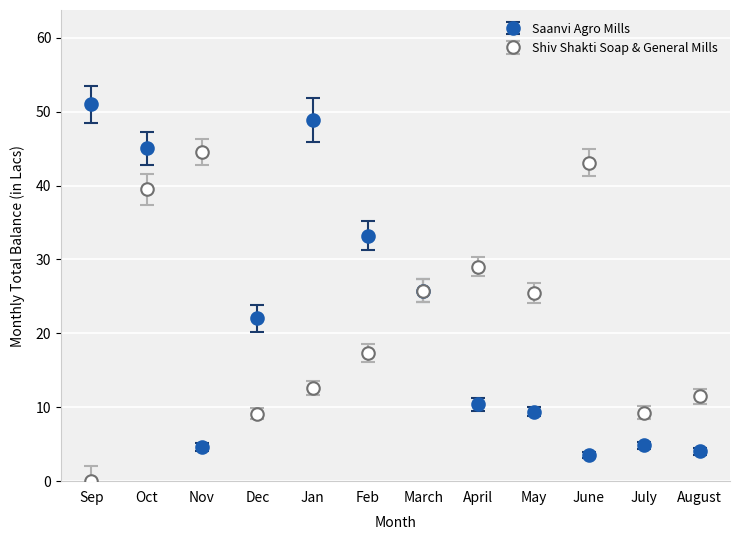

Does the chart display data point markers on the line(s)?

Yes